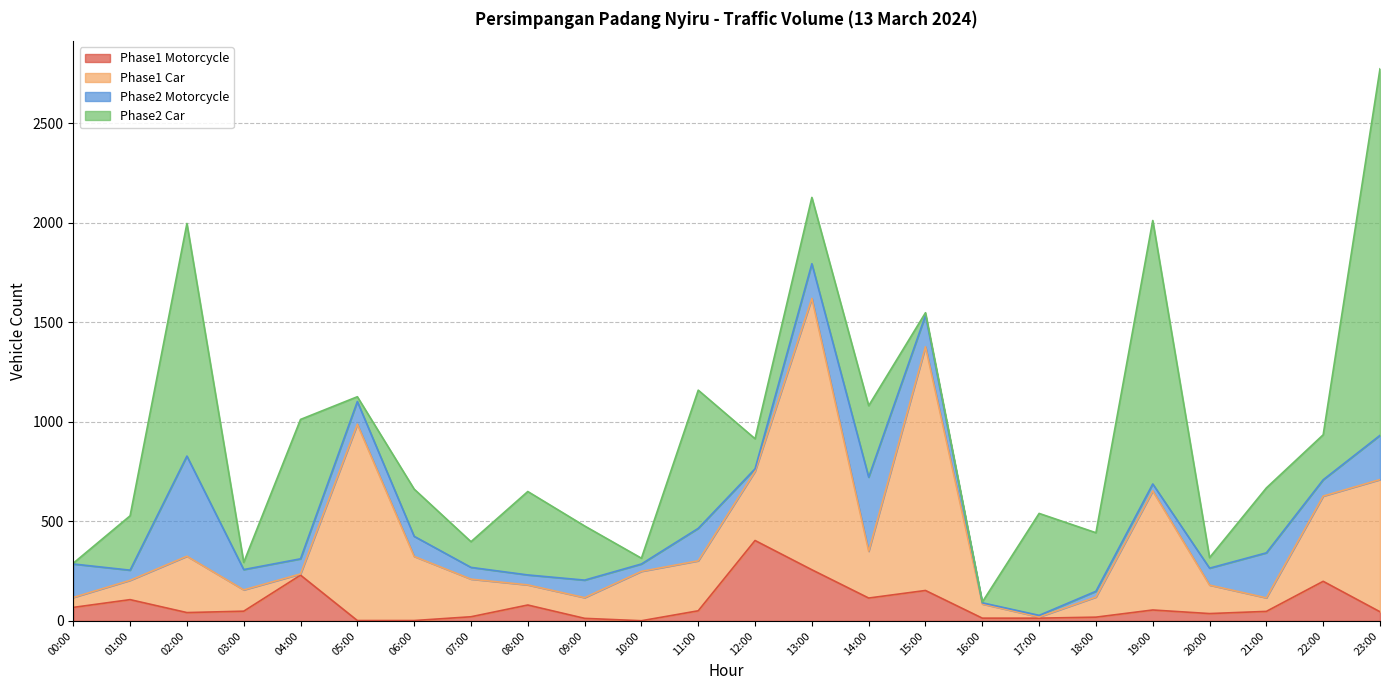

Which category has the lowest value in the Phase2 Car series?

00:00